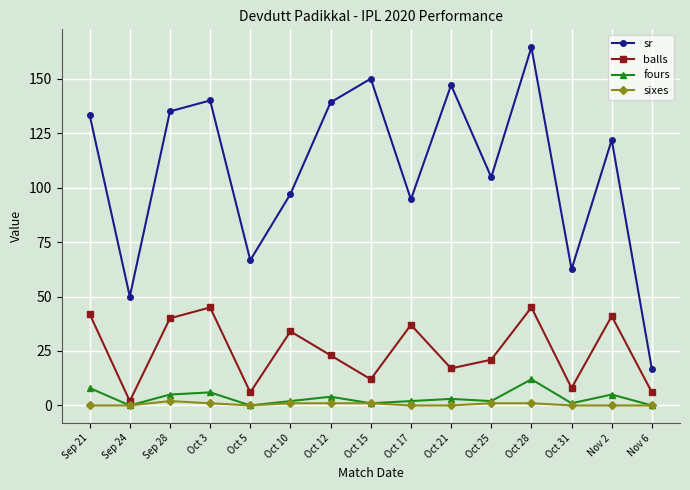

Where is the first local maximum for balls?

Oct 3